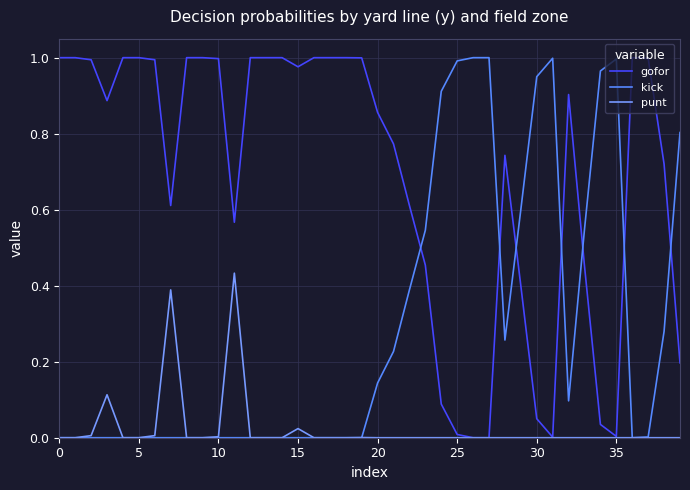

Does the chart have visible grid lines?

Yes